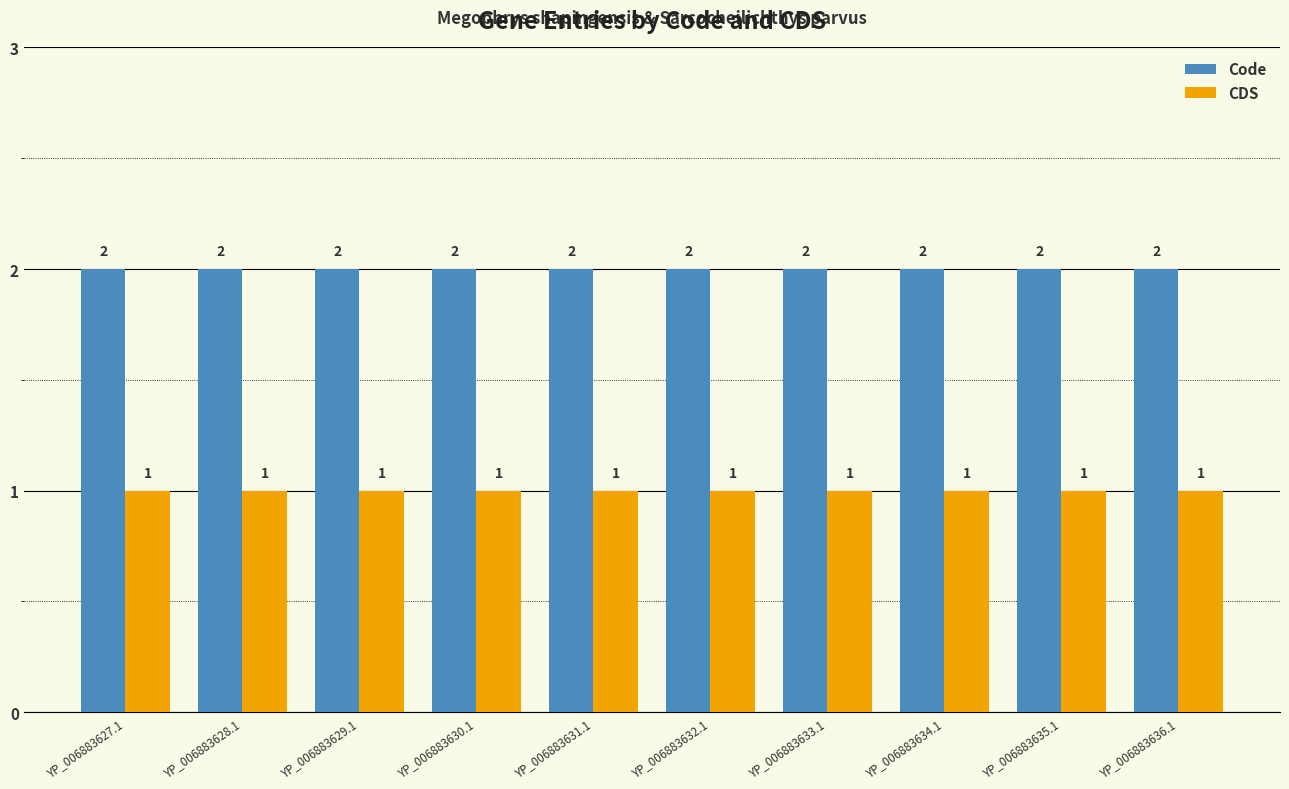

What are all the series names shown in the legend?

Code, CDS